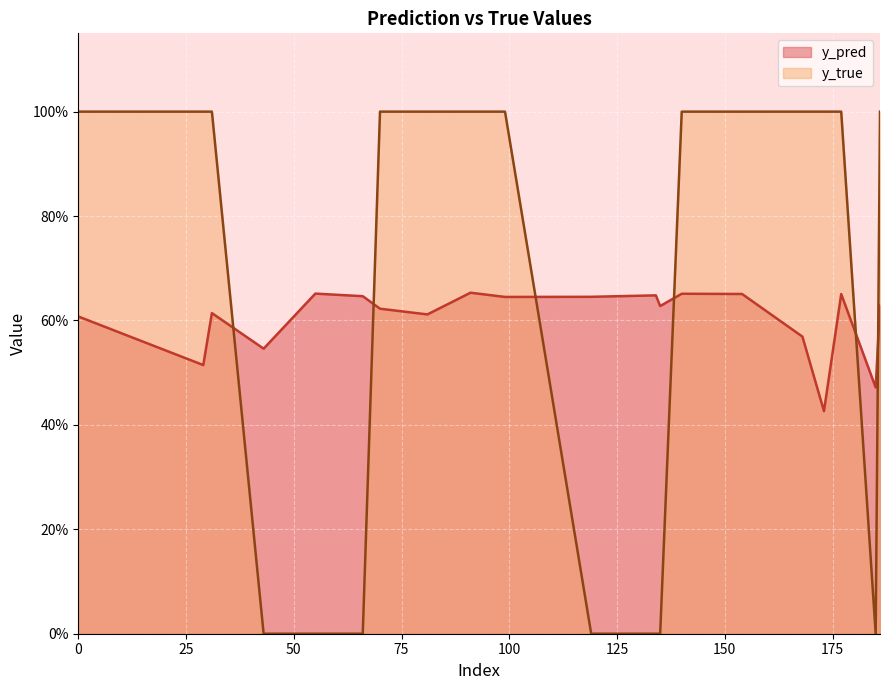

How many interior local valleys does the y_pred series have?

7